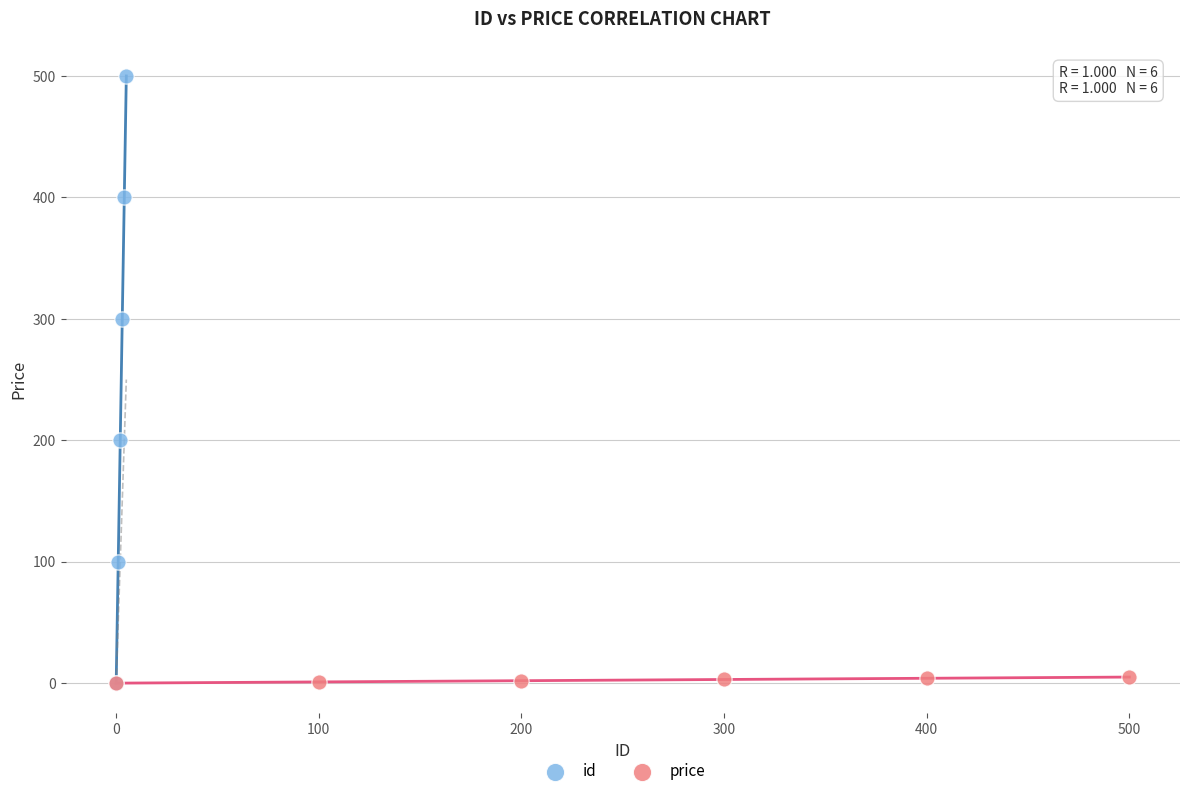

Which series has the widest spread of Y values?

id